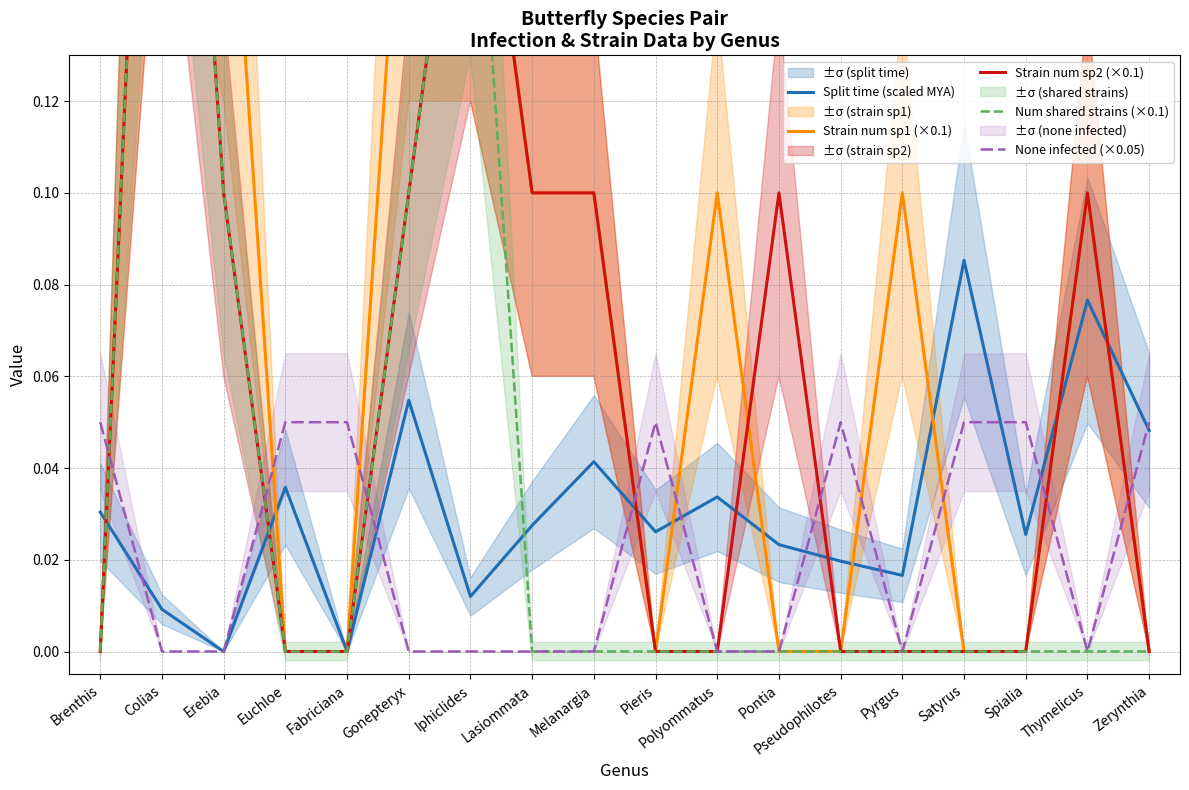

Rank the series at Gonepteryx from highest to lowest value.

Strain num sp1 (×0.1), Strain num sp2 (×0.1), Num shared strains (×0.1), Split time (scaled MYA), None infected (×0.05)